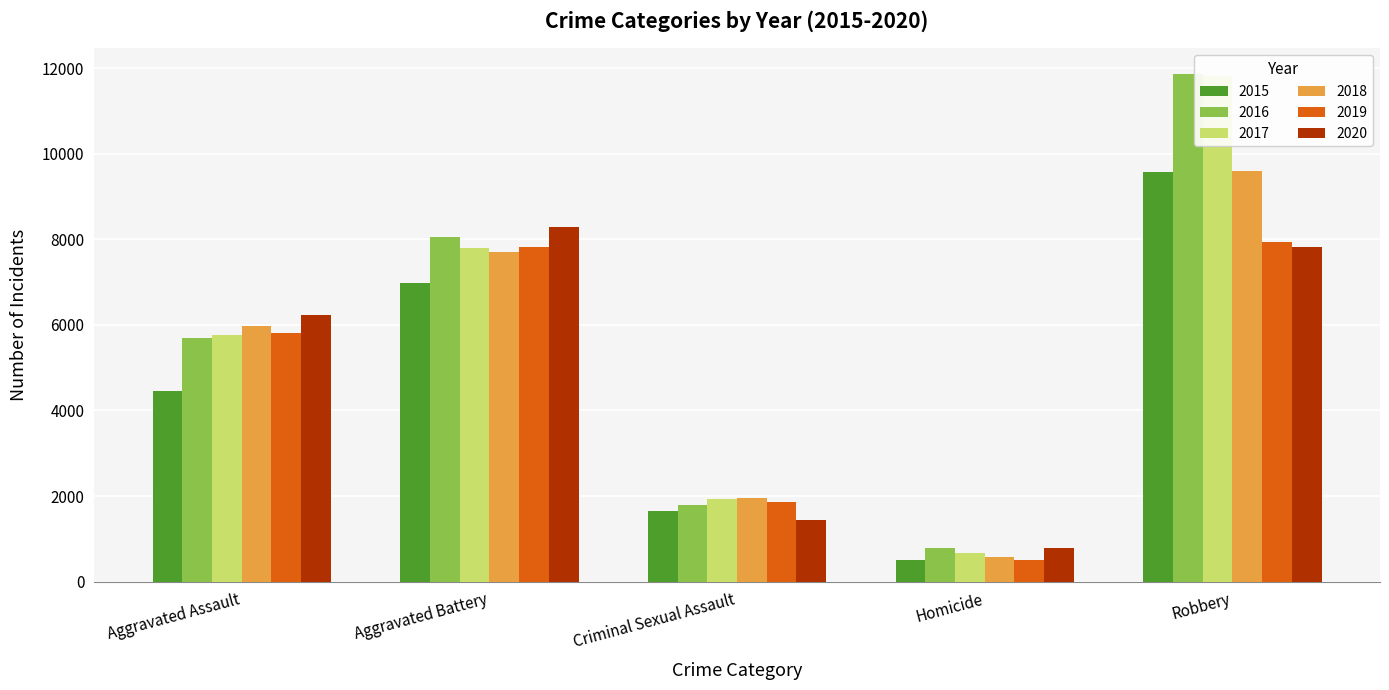

What is the difference between the highest and lowest values at Criminal Sexual Assault?

521